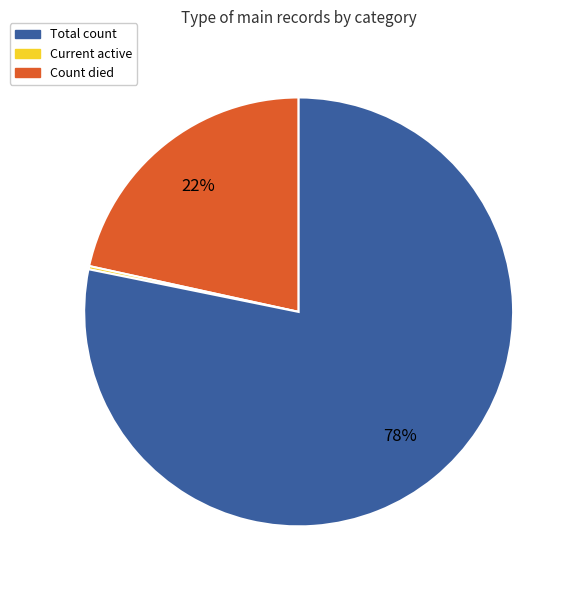

Does any single category account for the majority?

Yes